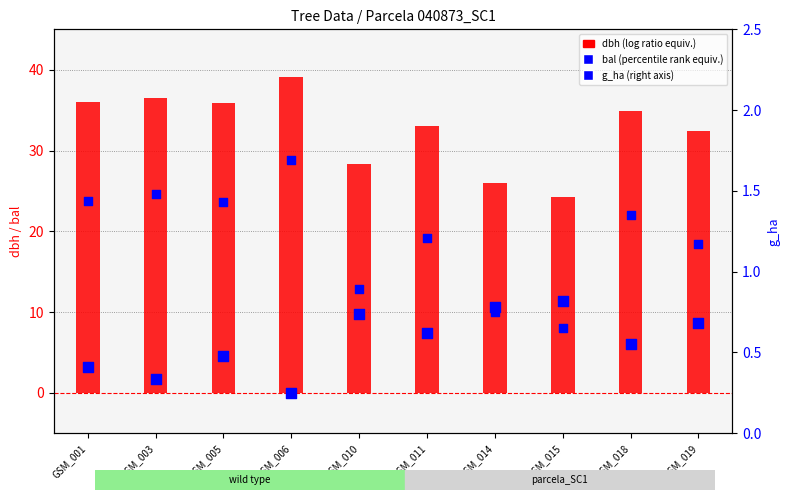

What are all the series names shown in the legend?

dbh, bal, g_ha